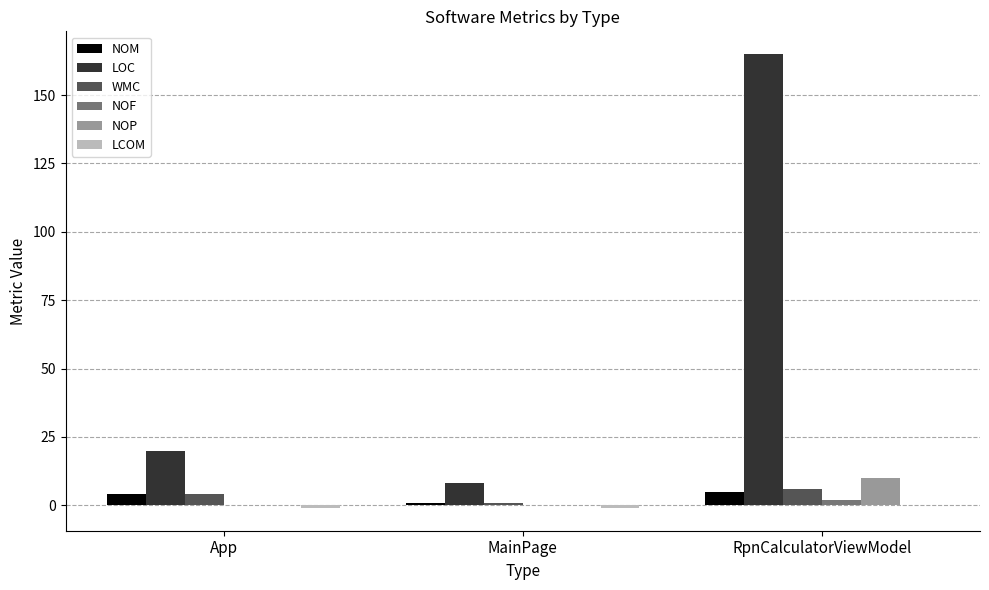

Are the bars grouped side by side (vs. stacked)?

Yes